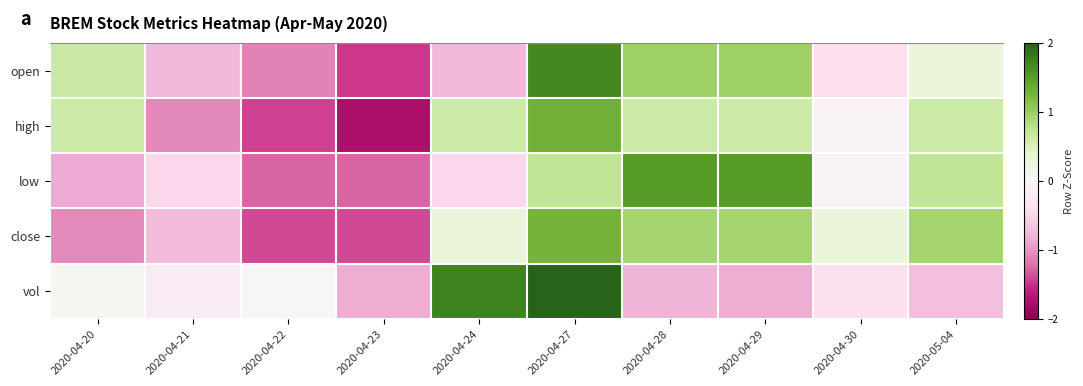

At which category is the sum across all series the highest?

2020-04-27